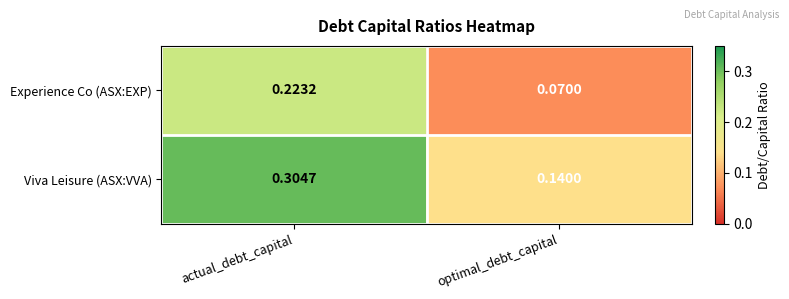

At which category is the sum across all series the highest?

actual_debt_capital